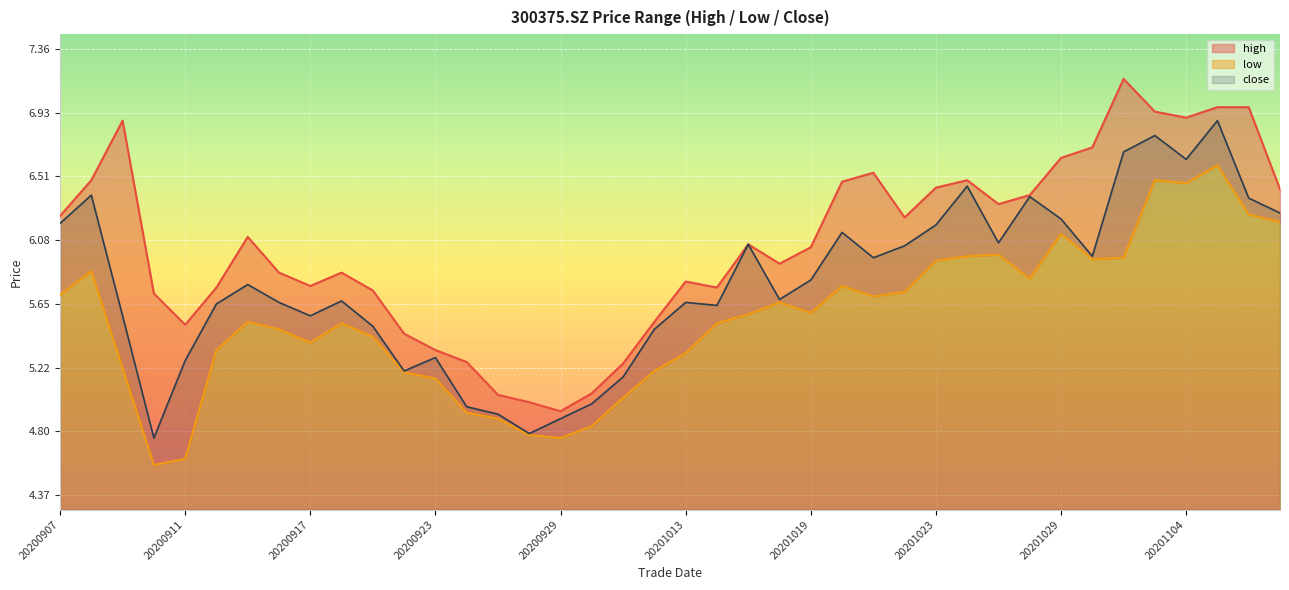

Reading left to right, list all the values displayed in this chart.

high: 6.2	6.5	6.9	5.7	5.5	5.8	6.1	5.9	5.8	5.9	5.7	5.5	5.3	5.3	5.0	5.0	4.9	5.0	5.2	5.5	5.8	5.8	6.0	5.9	6.0	6.5	6.5	6.2	6.4	6.5	6.3	6.4	6.6	6.7	7.2	6.9	6.9	7.0	7.0	6.4
low: 5.7	5.9	5.2	4.6	4.6	5.3	5.5	5.5	5.4	5.5	5.4	5.2	5.2	4.9	4.9	4.8	4.8	4.8	5.0	5.2	5.3	5.5	5.6	5.7	5.6	5.8	5.7	5.7	5.9	6.0	6.0	5.8	6.1	6.0	6.0	6.5	6.5	6.6	6.2	6.2
close: 6.2	6.4	5.6	4.8	5.3	5.7	5.8	5.7	5.6	5.7	5.5	5.2	5.3	5.0	4.9	4.8	4.9	5.0	5.2	5.5	5.7	5.6	6.0	5.7	5.8	6.1	6.0	6.0	6.2	6.4	6.1	6.4	6.2	6.0	6.7	6.8	6.6	6.9	6.4	6.3